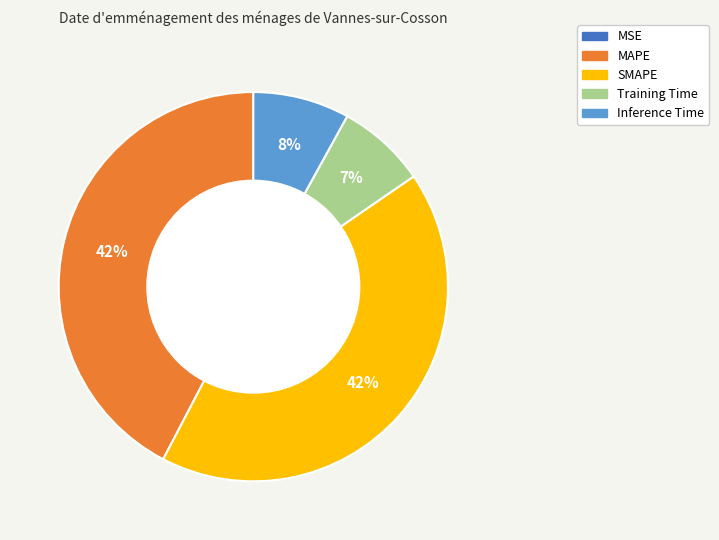

What percentage is the SMAPE slice, to the nearest percent?

42%